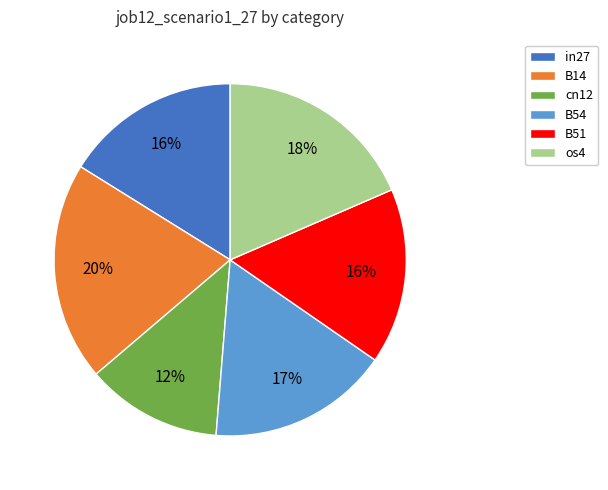

Does B51 represent more than half of the total?

No